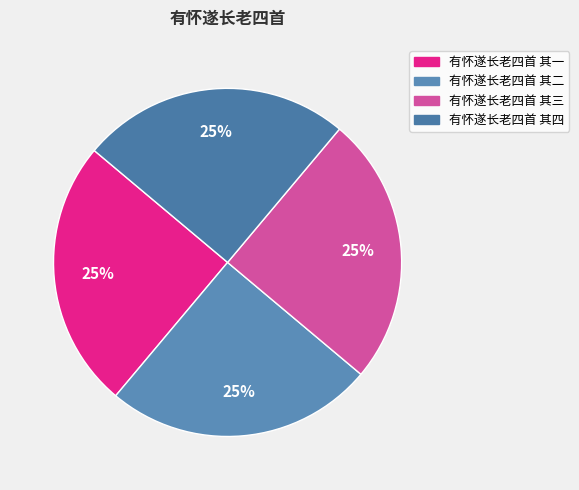

Is there any slice that represents more than half of the pie?

No